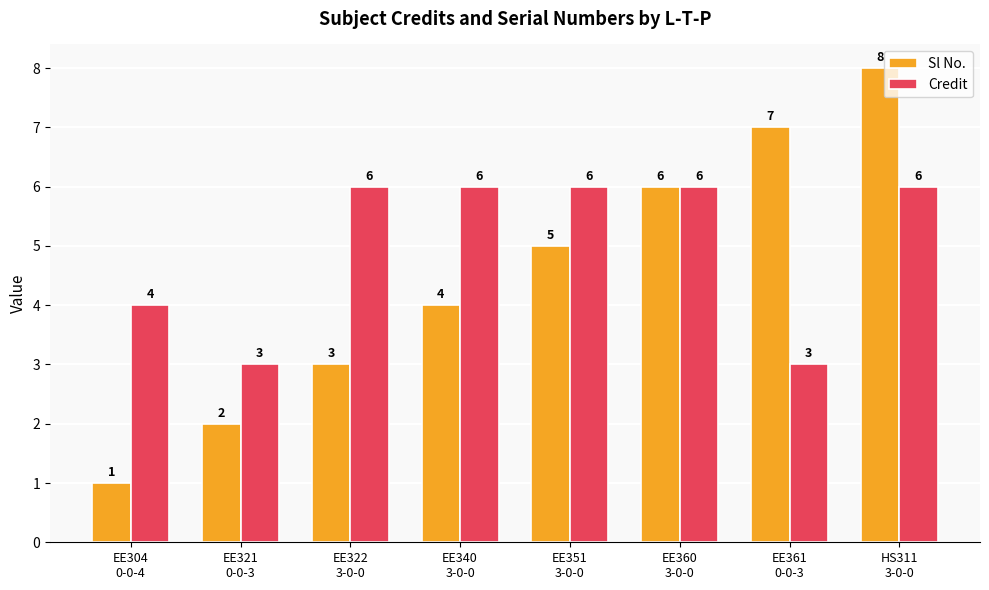

What position from the left is EE322
3-0-0?

3